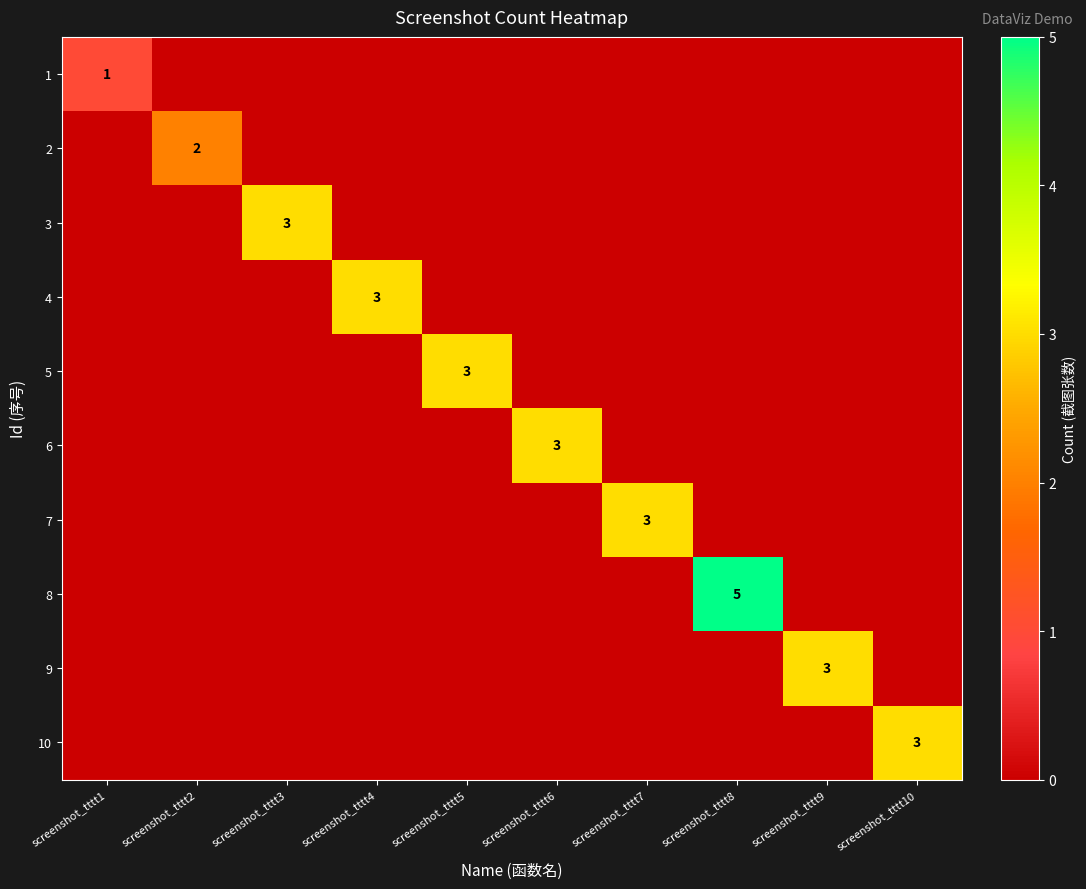

Is it true that 8 equals 9 at screenshot_tttt8?

False